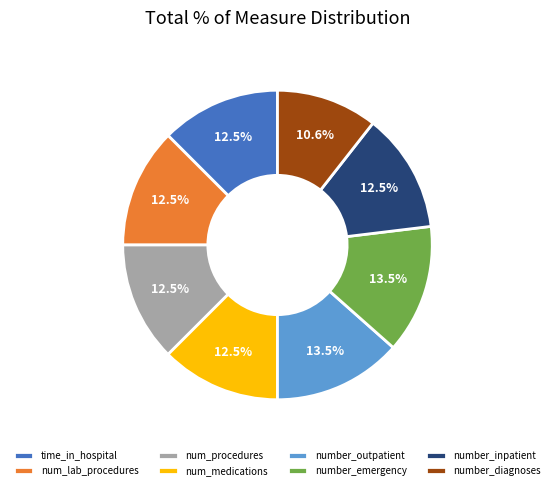

To the nearest percent, what is the difference between the largest and smallest slice percentages?

3%